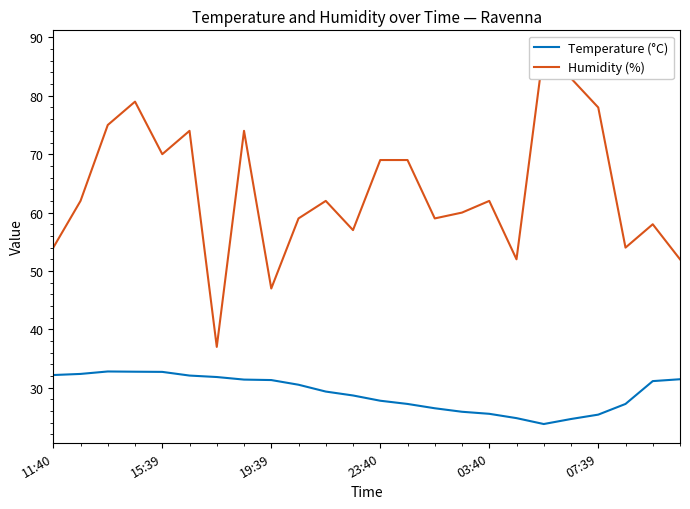

True or false: Temperature (°C) has a value of 16.0 at 9.

False